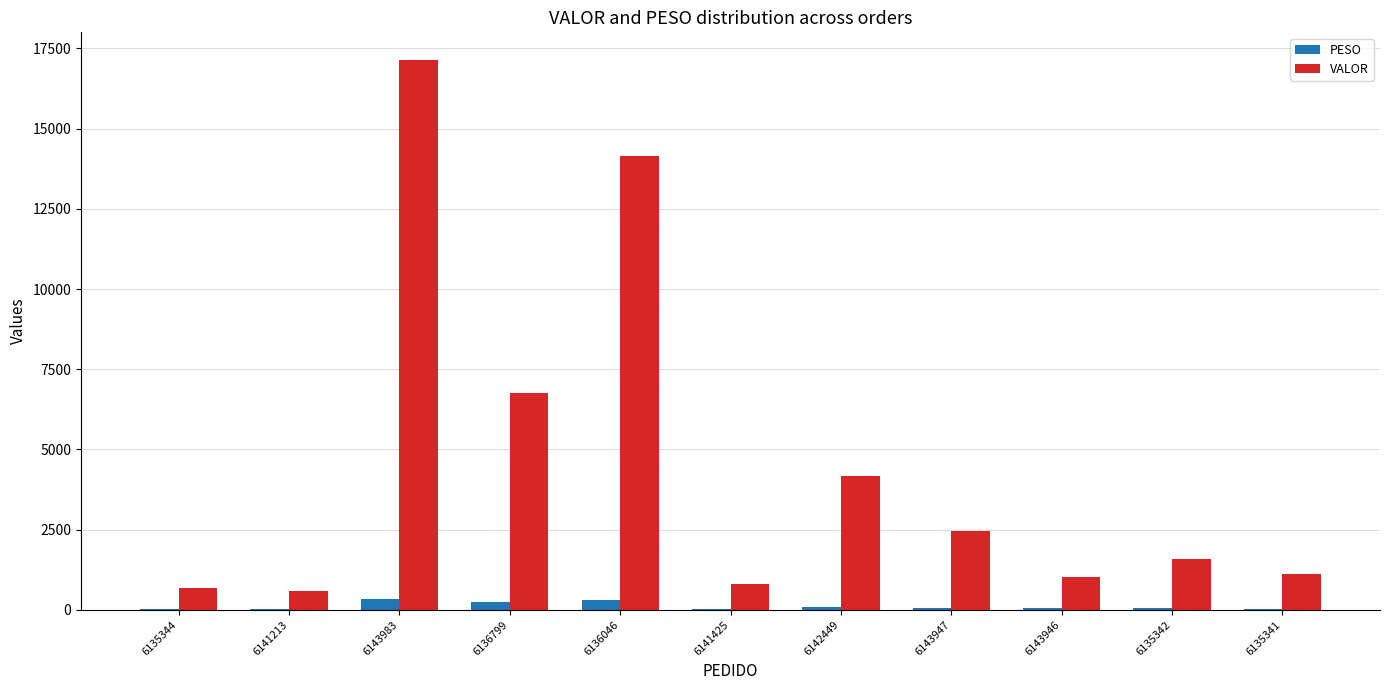

The VALOR series shows 840.3 at 6142449. True or false?

False